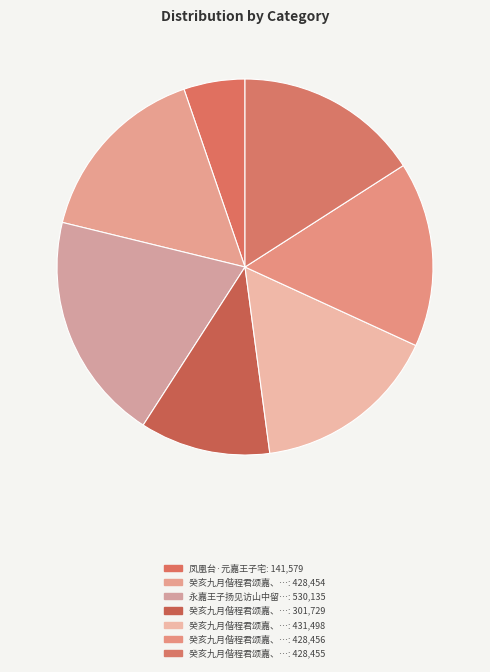

How many segments does this pie chart have?

7